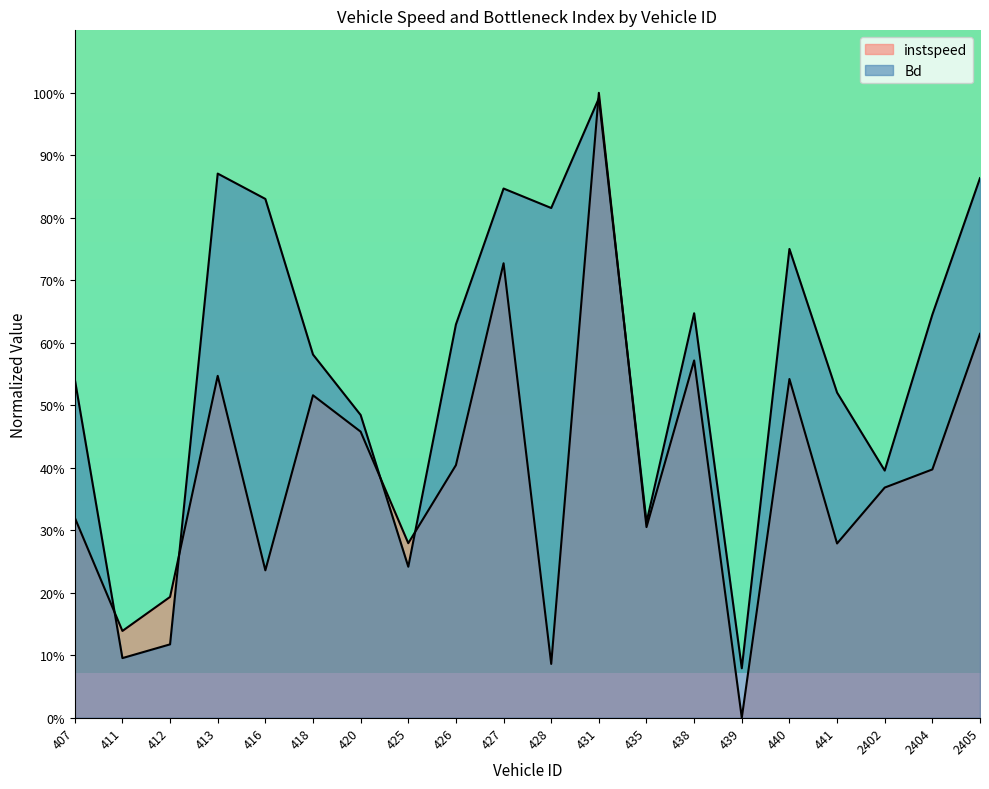

At which label does Bd reach its minimum?

439